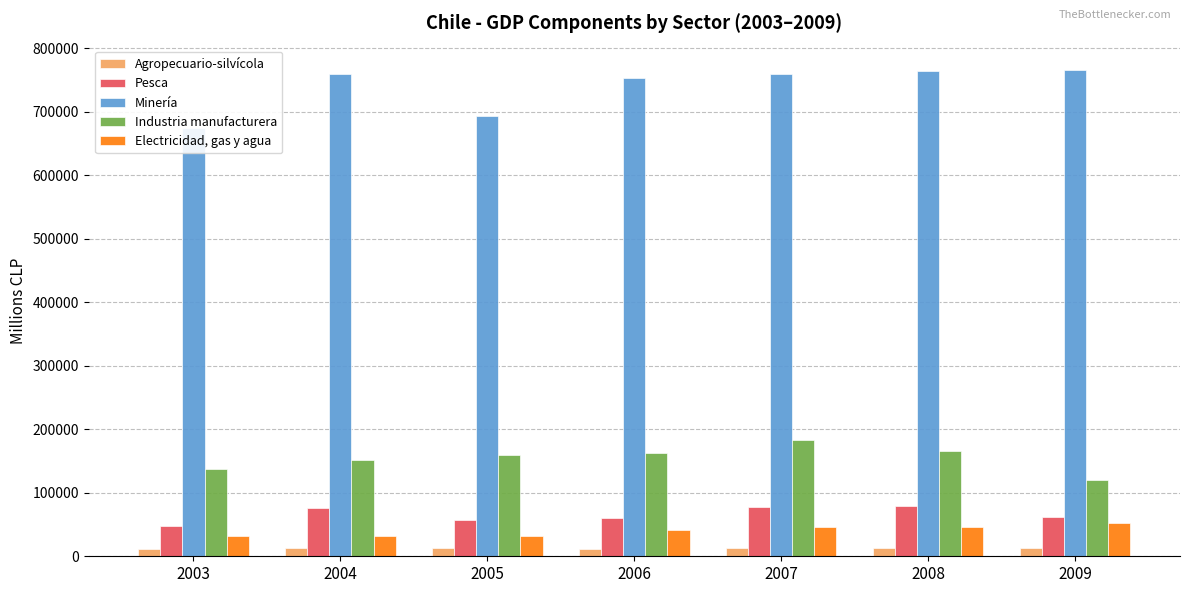

At 2009, list the series in order from smallest to largest.

Agropecuario-silvícola, Electricidad, gas y agua, Pesca, Industria manufacturera, Minería